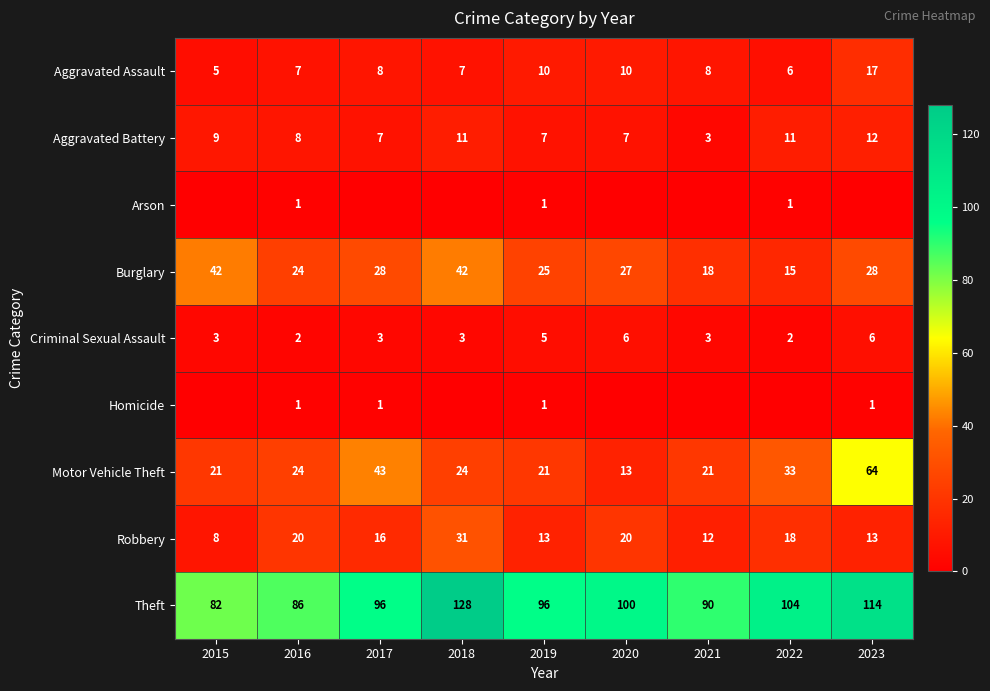

Is it true that Criminal Sexual Assault equals 3 at 2015?

True